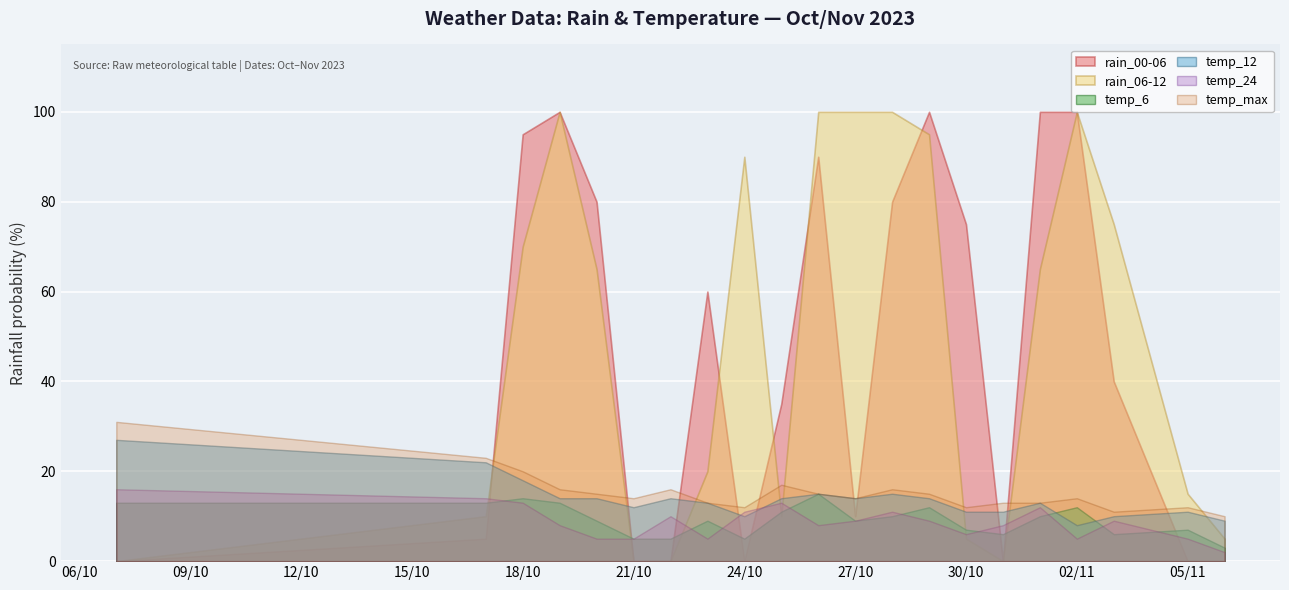

What is the label of the 1st point from the left?

2023-10-07